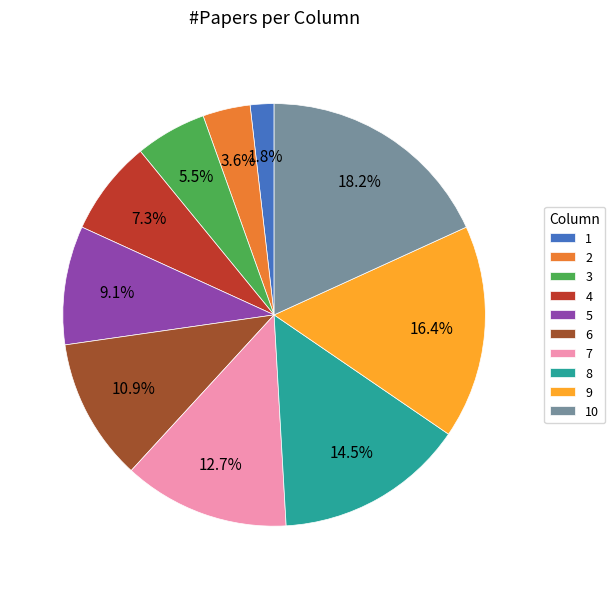

How many segments does this pie chart have?

10